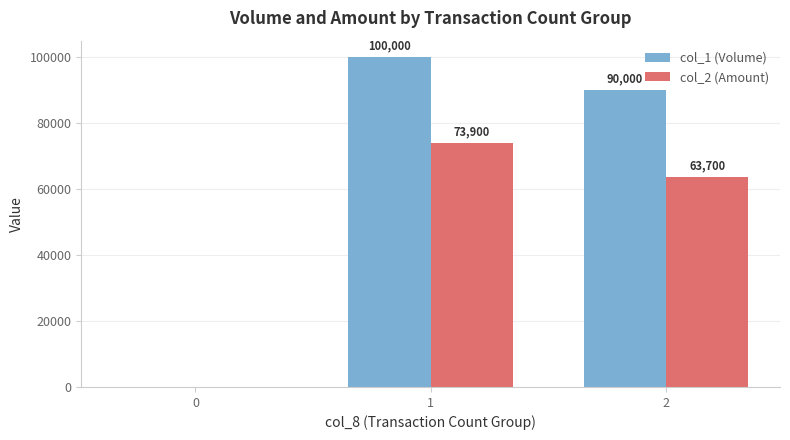

What is the maximum value for col_2 (Amount)?

73900